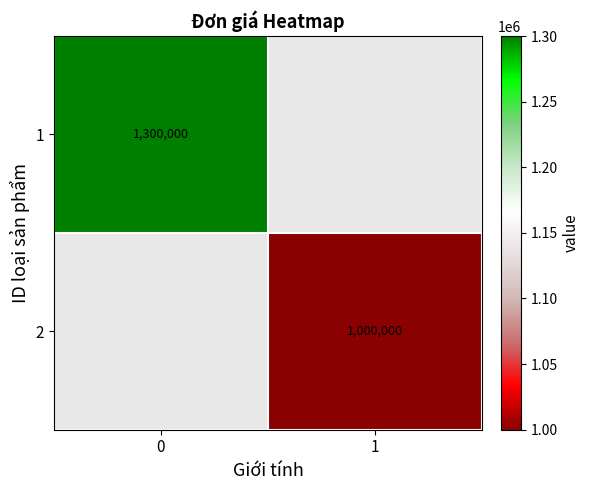

True or false: 2 has a value of 1000000 at 1.

True